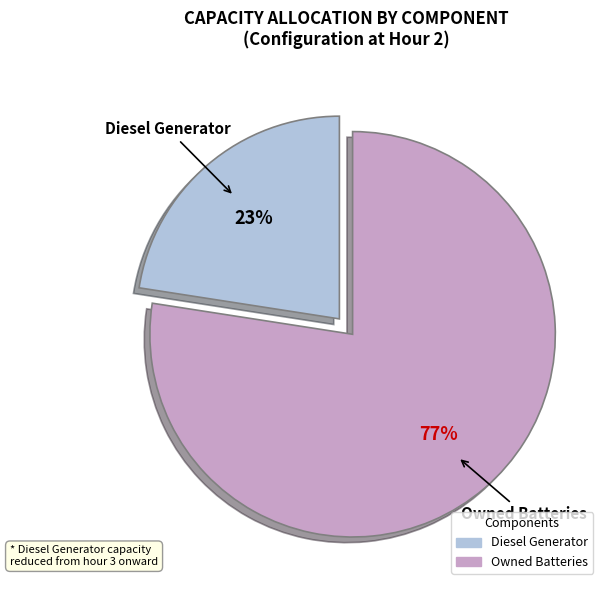

To the nearest percent, what is the average slice percentage?

50%